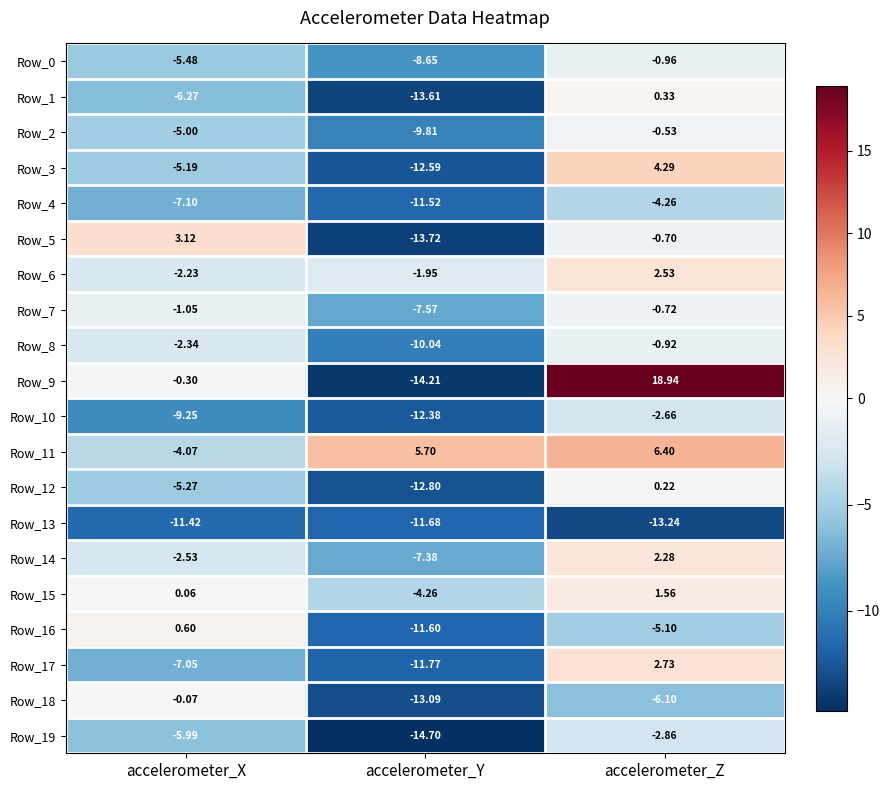

How many distinct data groups are displayed?

20